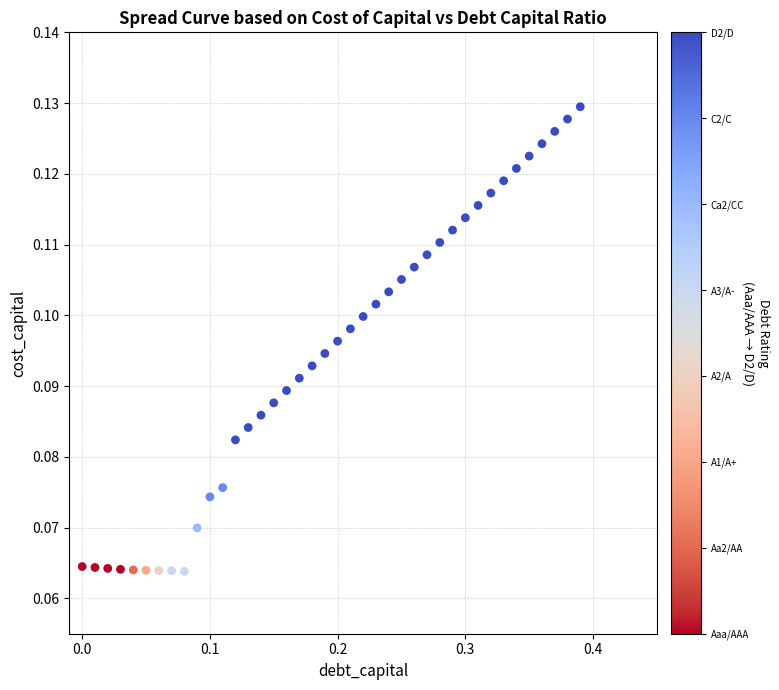

What is the range of X values (max minus min)?

0.4